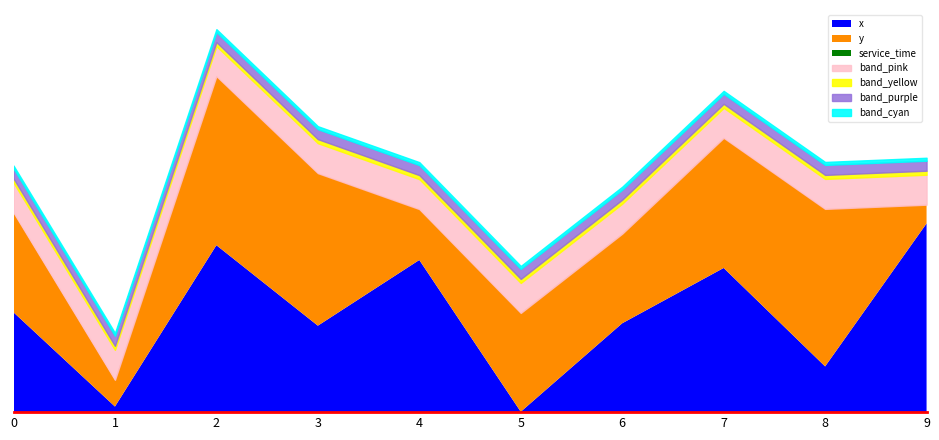

What is the difference between the maximum and minimum values in the y series?

7.5